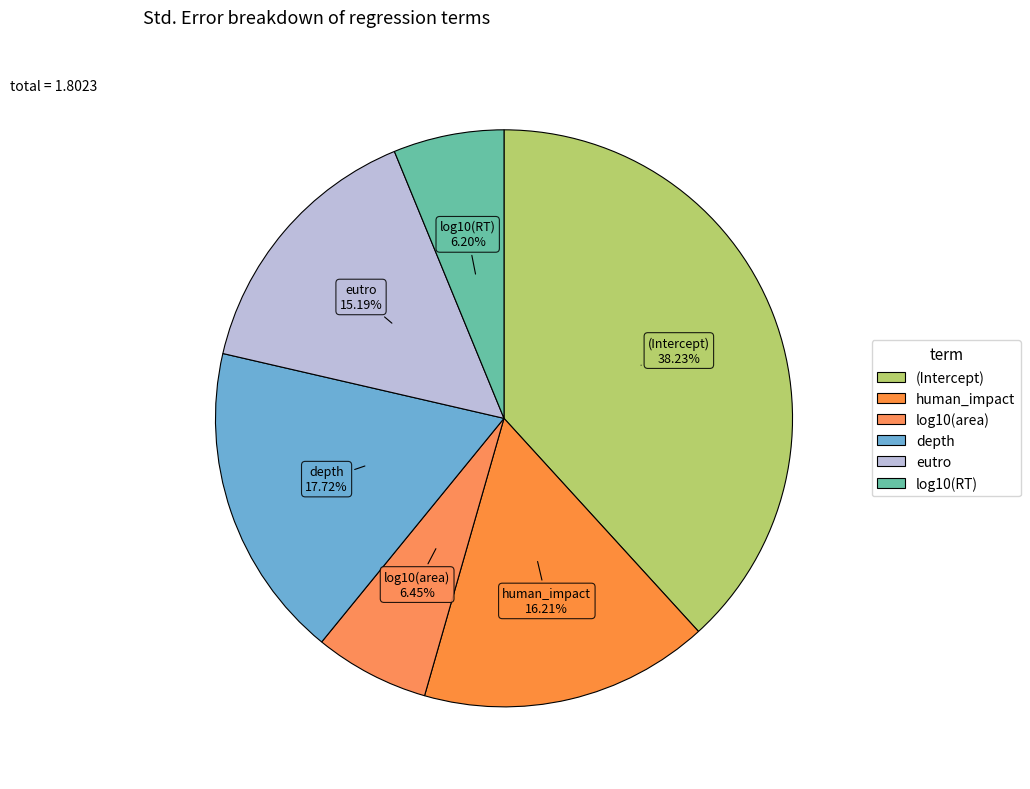

To the nearest percent, what is the average slice percentage?

17%